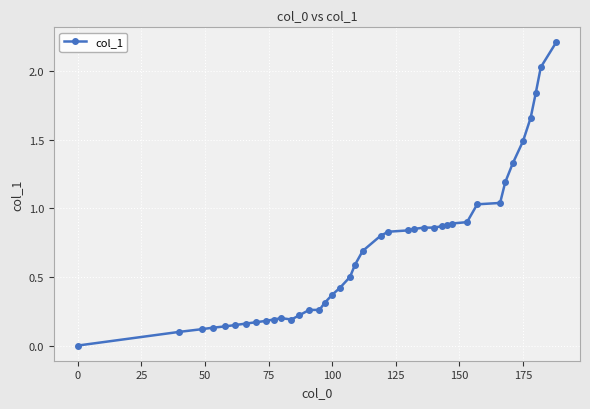

What is the greatest value displayed?

2.2